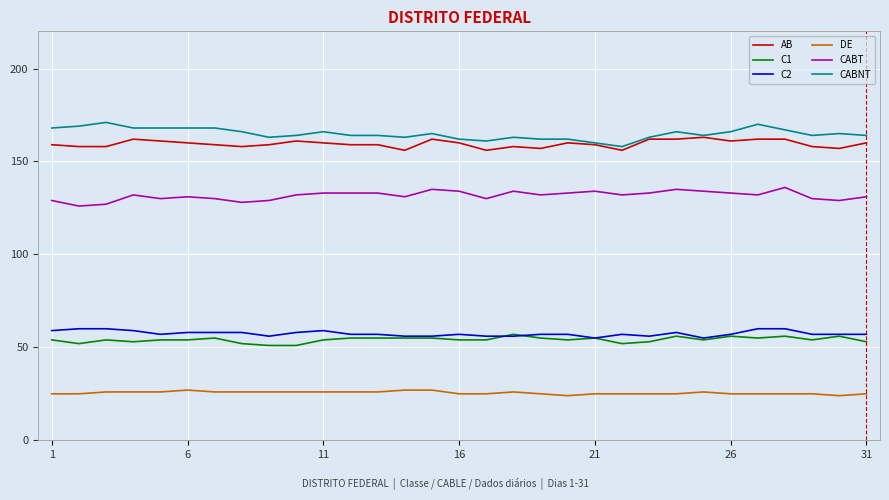

What is the lowest value of the DE series?

24